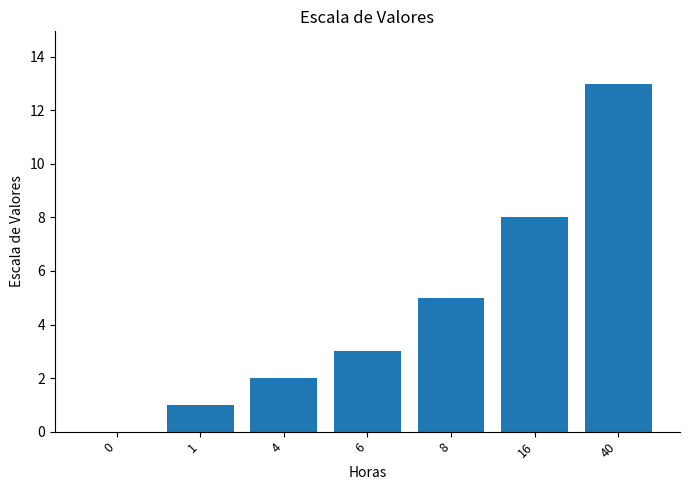

The value at 40 is 13. True or false?

True